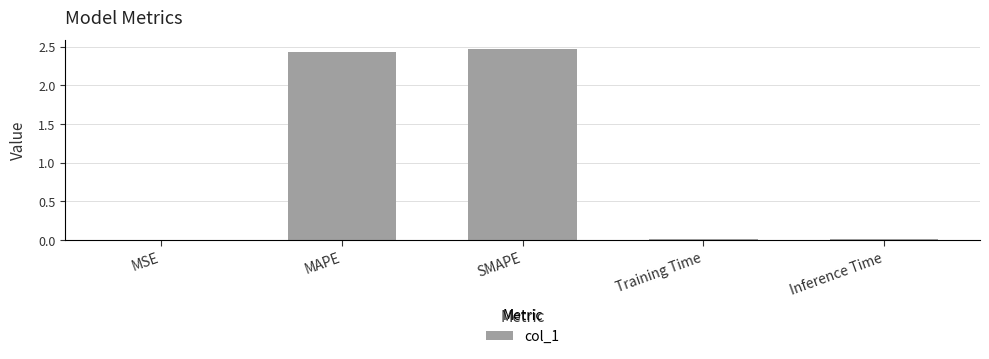

What is the sum of all values?

4.9